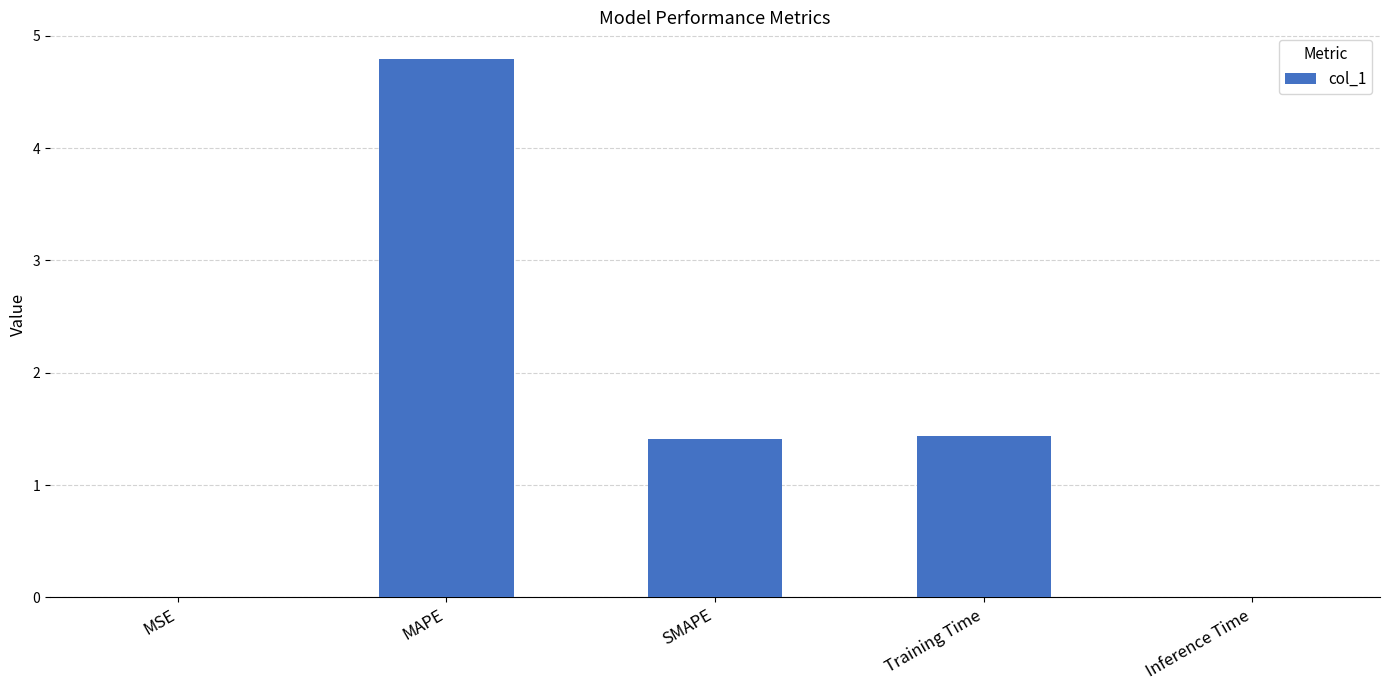

Approximately how many times larger is the value at Training Time compared to MAPE?

0.3